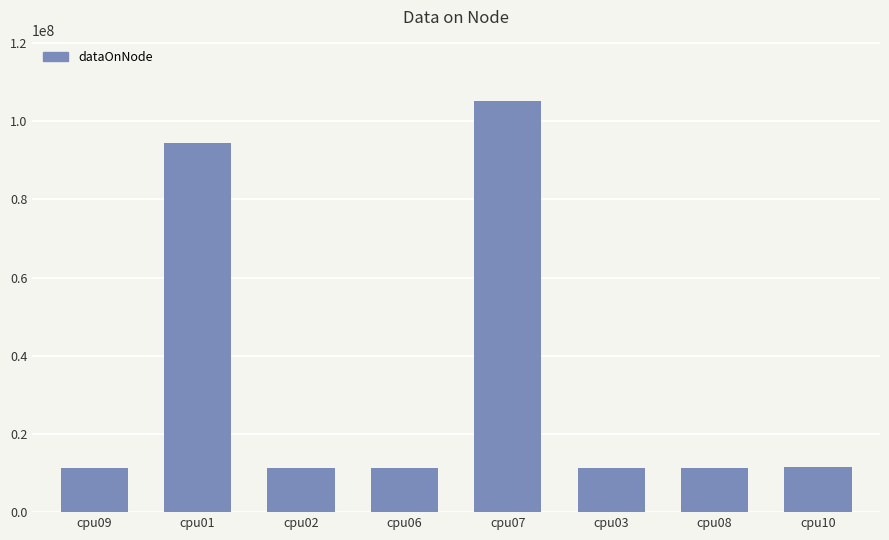

What is the change in value from cpu02 to cpu07?

+93870344